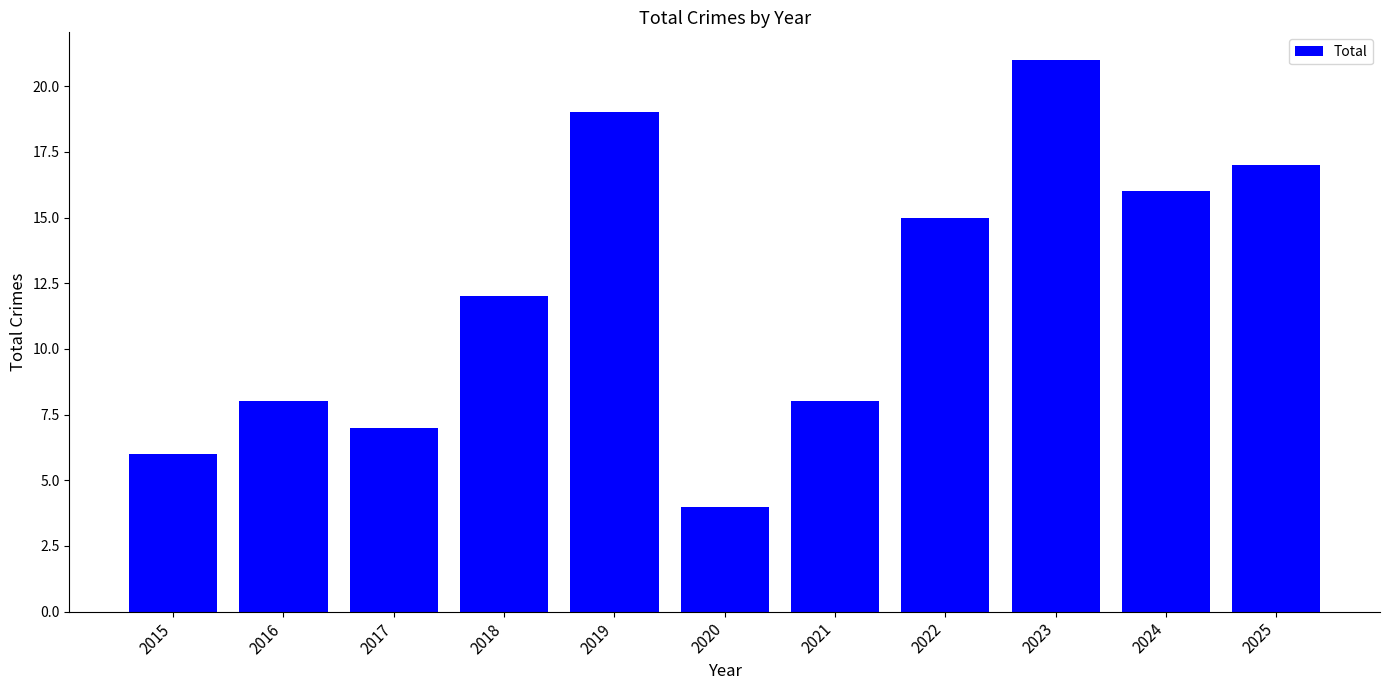

Reading left to right, list all the values displayed in this chart.

6	8	7	12	19	4	8	15	21	16	17